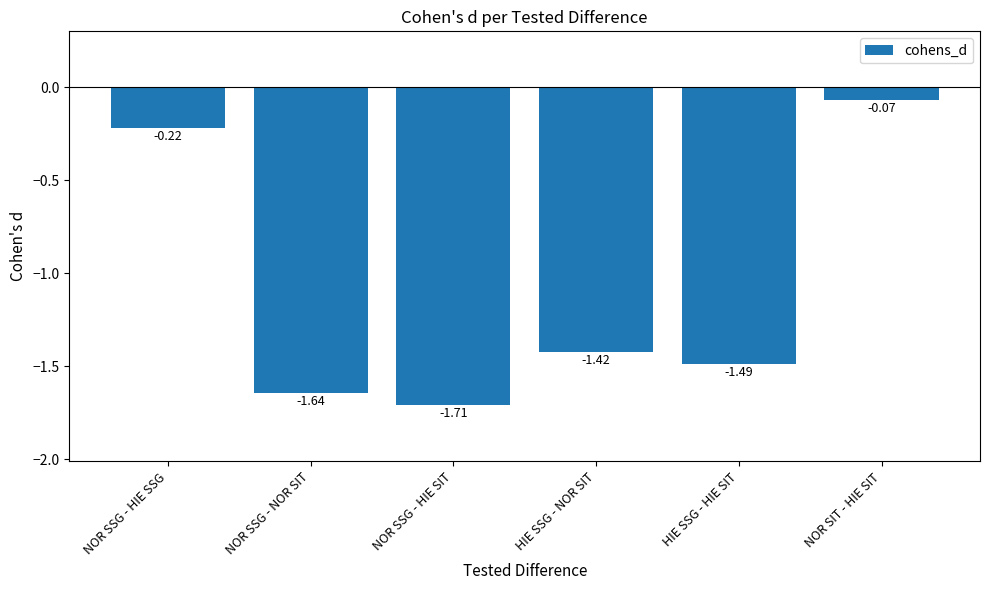

What is the average value?

-1.1